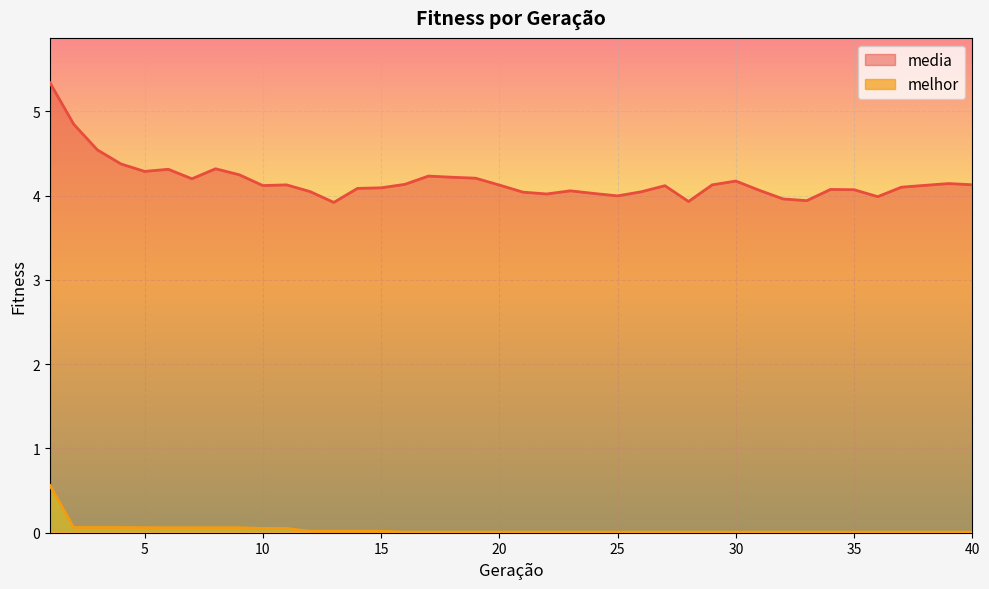

Reading left to right, what are all the values shown in this chart?

media: 5.3	4.8	4.5	4.4	4.3	4.3	4.2	4.3	4.2	4.1	4.1	4.0	3.9	4.1	4.1	4.1	4.2	4.2	4.2	4.1	4.0	4.0	4.1	4.0	4.0	4.0	4.1	3.9	4.1	4.2	4.1	4.0	3.9	4.1	4.1	4.0	4.1	4.1	4.1	4.1
melhor: 0.6	0.1	0.1	0.1	0.1	0.1	0.1	0.1	0.1	0.1	0.1	0.0	0.0	0.0	0.0	0.0	0.0	0.0	0.0	0.0	0.0	0.0	0.0	0.0	0.0	0.0	0.0	0.0	0.0	0.0	0.0	0.0	0.0	0.0	0.0	0.0	0.0	0.0	0.0	0.0